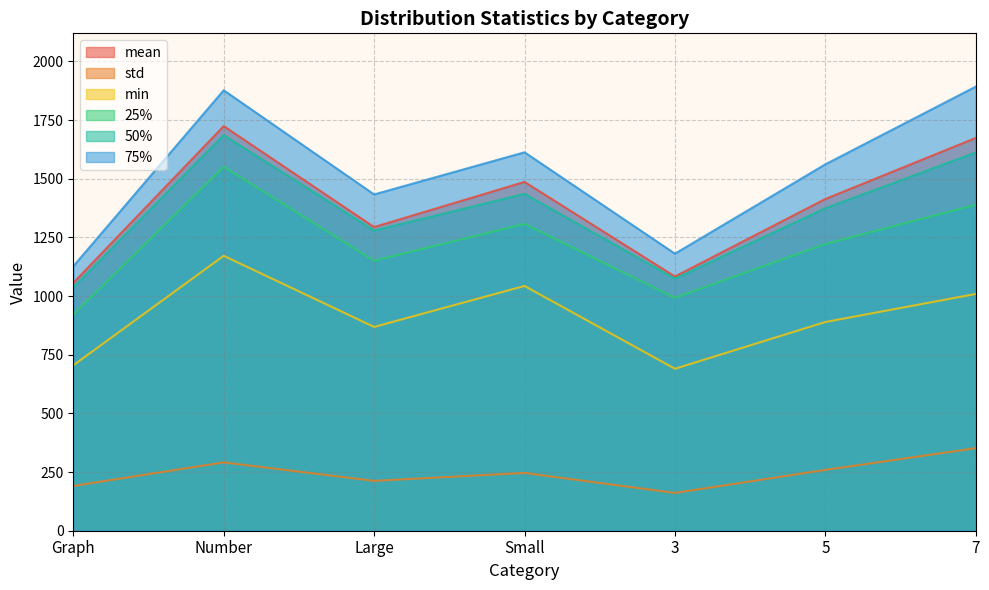

True or false: min and mean cross at least once.

False